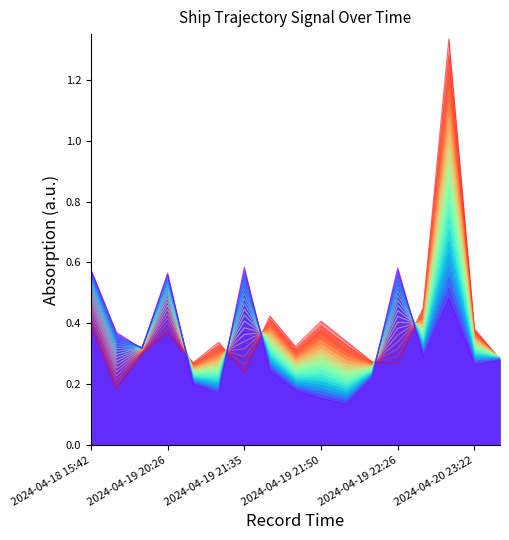

What is the label of the 3rd point from the left?

2024-04-18 22:59